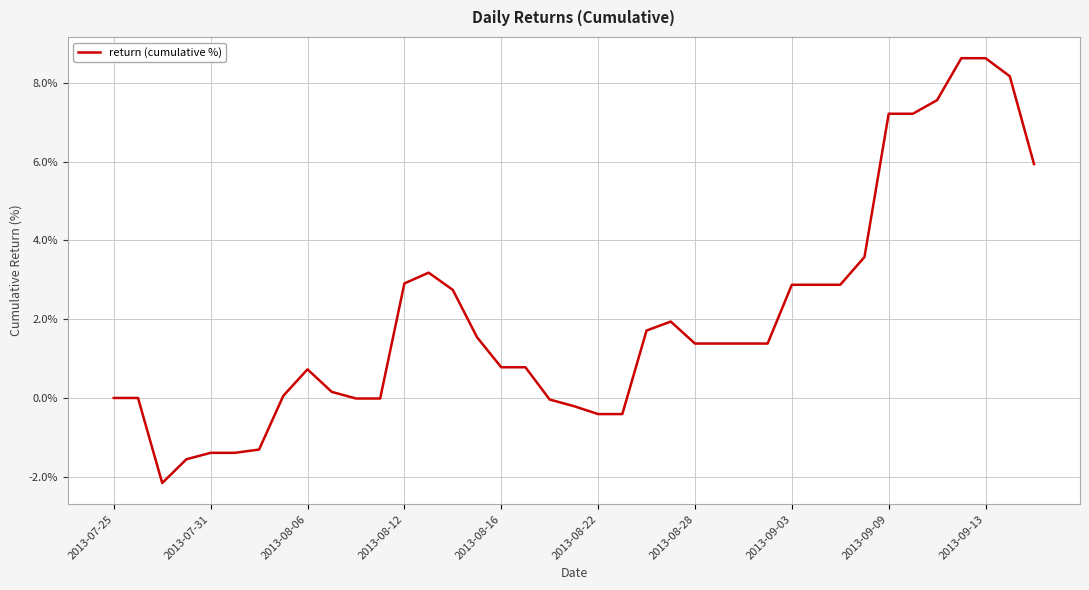

True or false: the data has more than 1 interior local peaks.

True